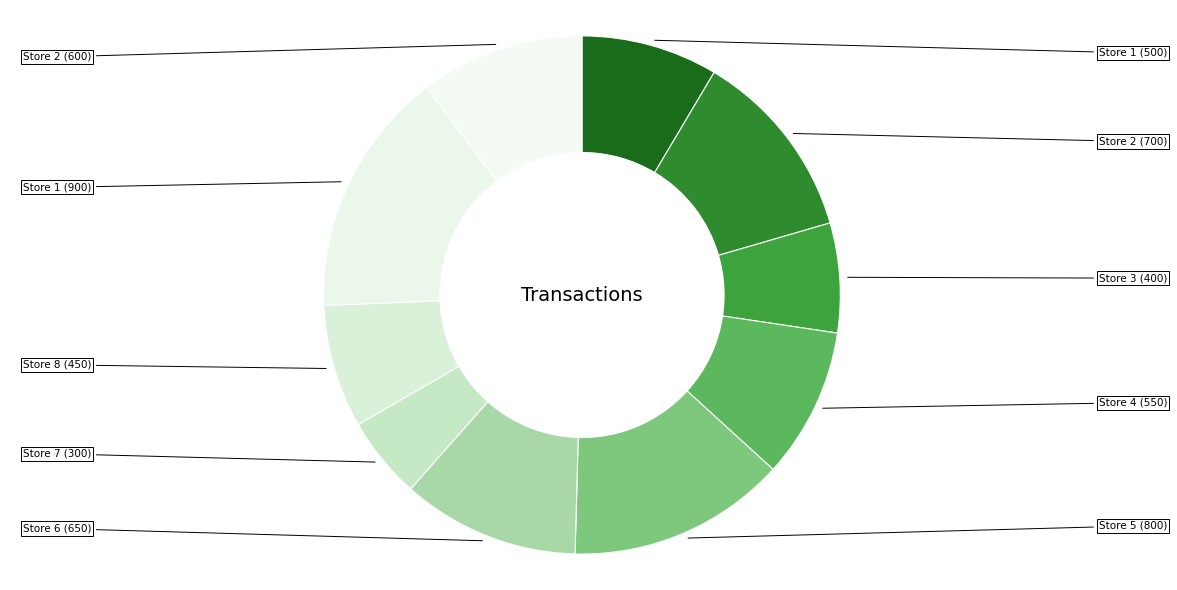

Count the number of slices in the pie.

10